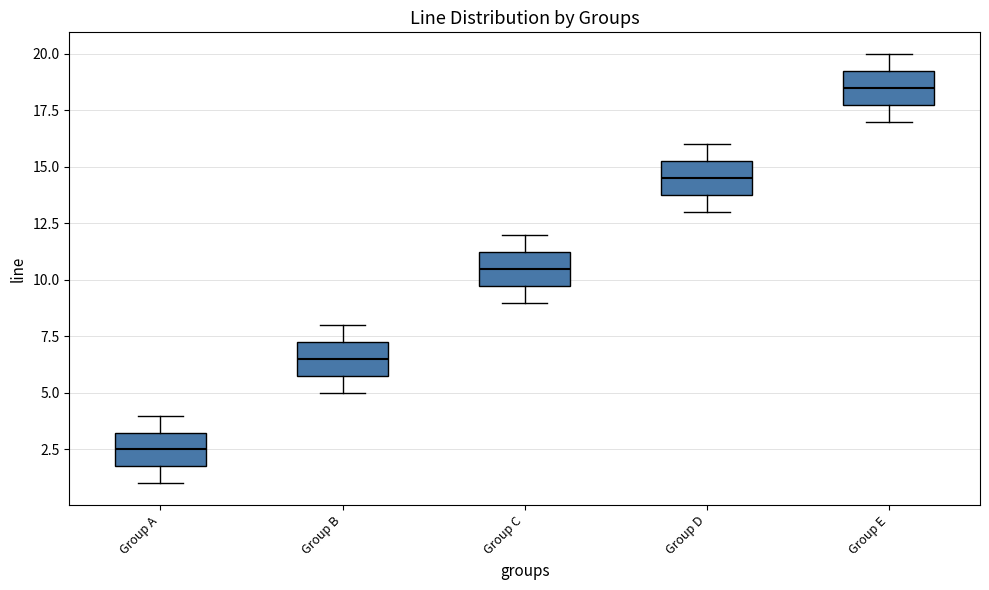

Which box's median line is the highest?

Group E